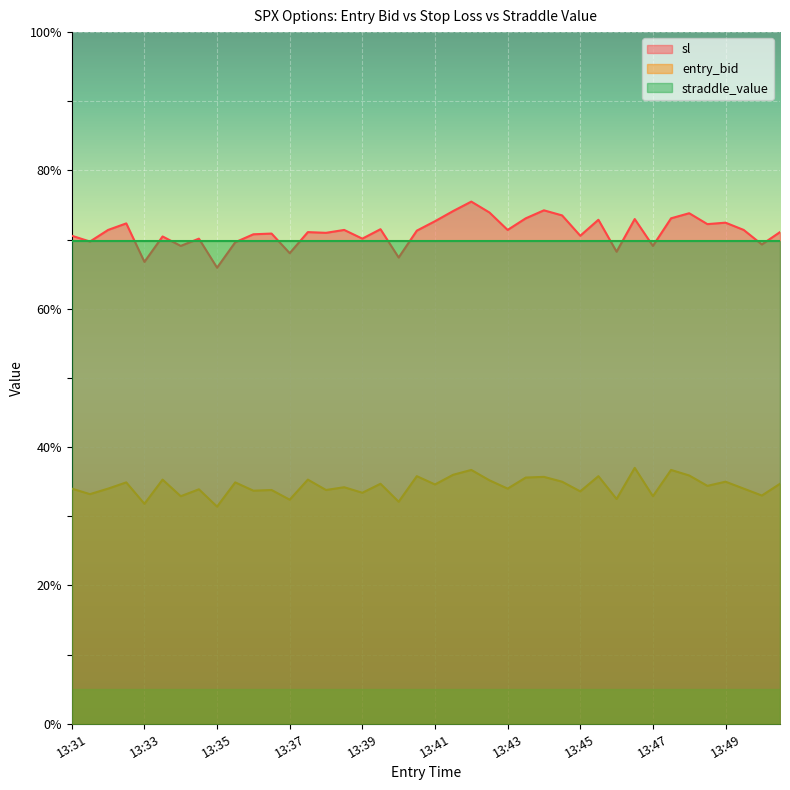

The value of entry_bid at 13:43 is 59.9. True or false?

False